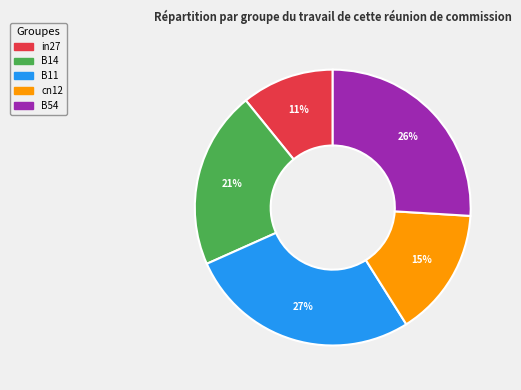

Is there any slice that represents more than half of the pie?

No